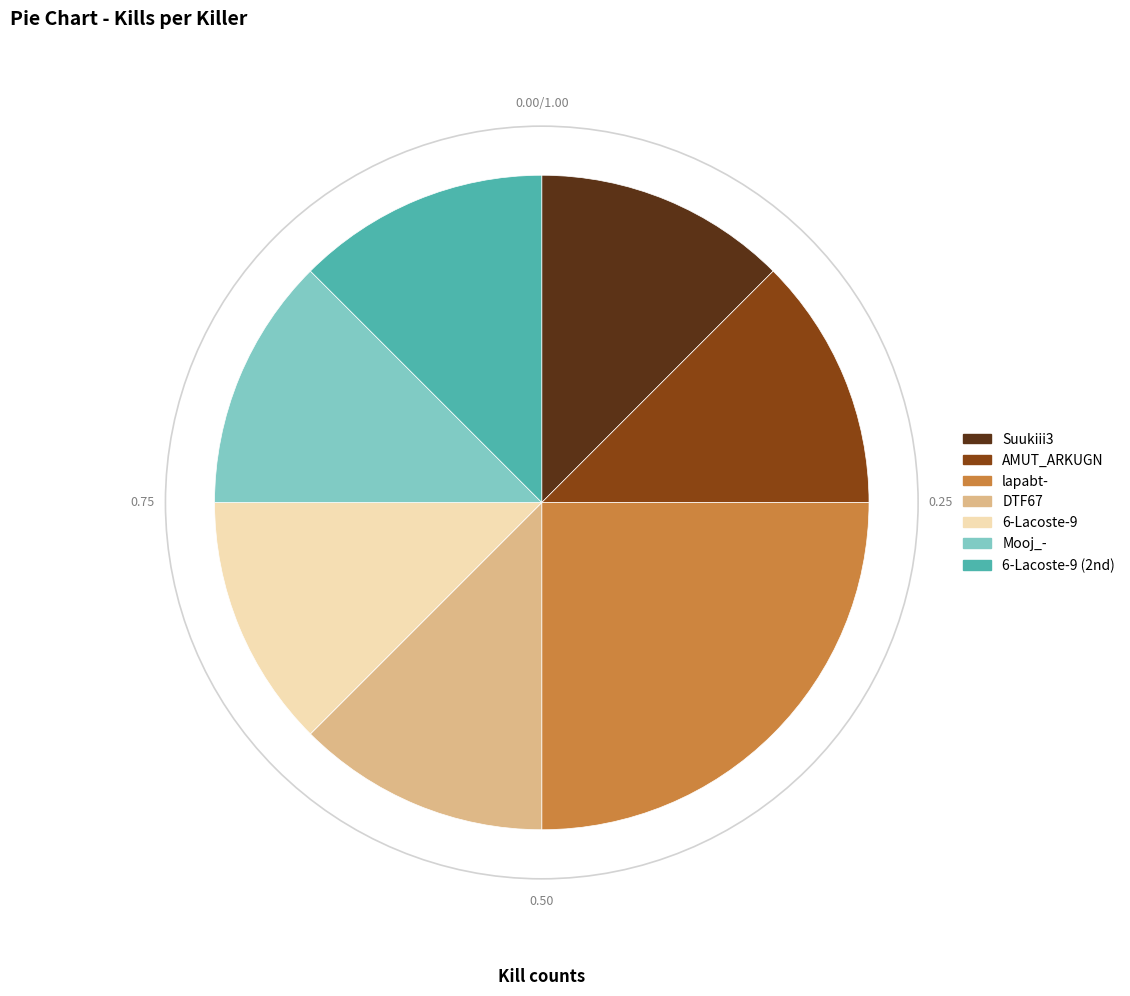

Is there a majority slice in this chart?

No